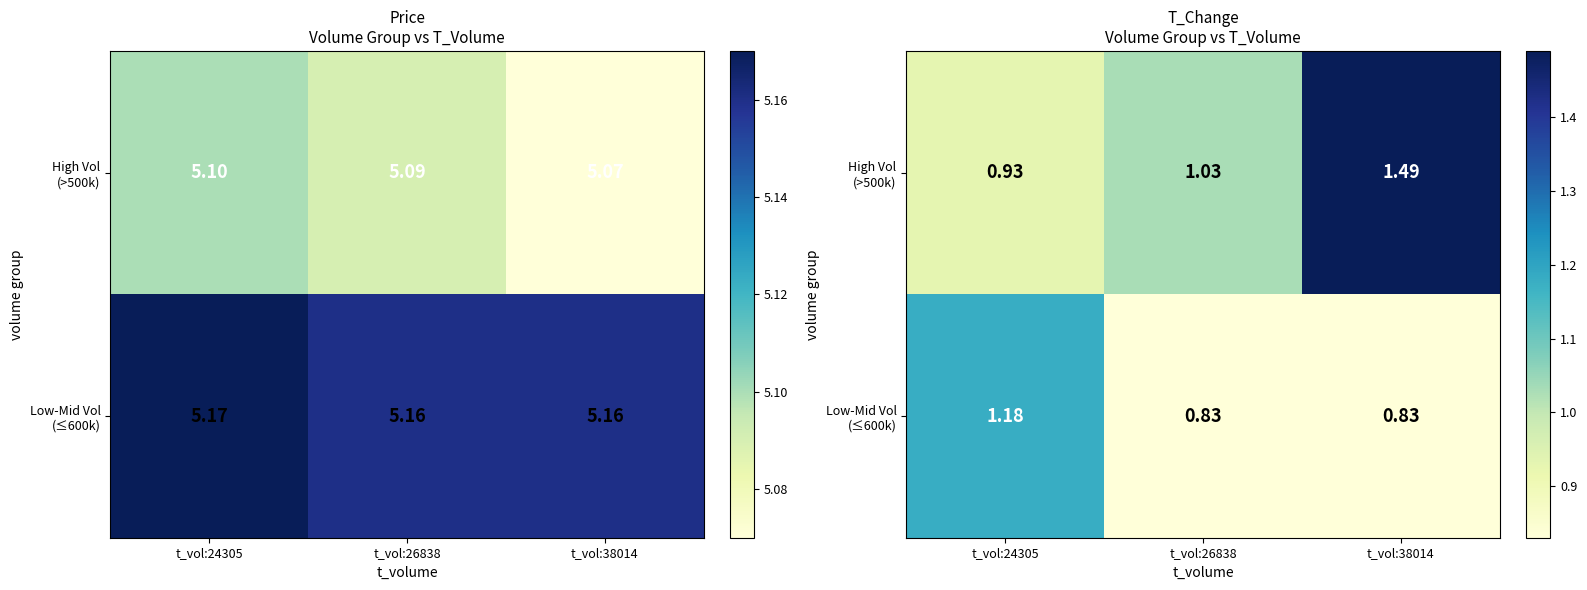

List the series in order of their overall mean, highest first.

High Vol (>500k), Low-Mid Vol (≤600k)